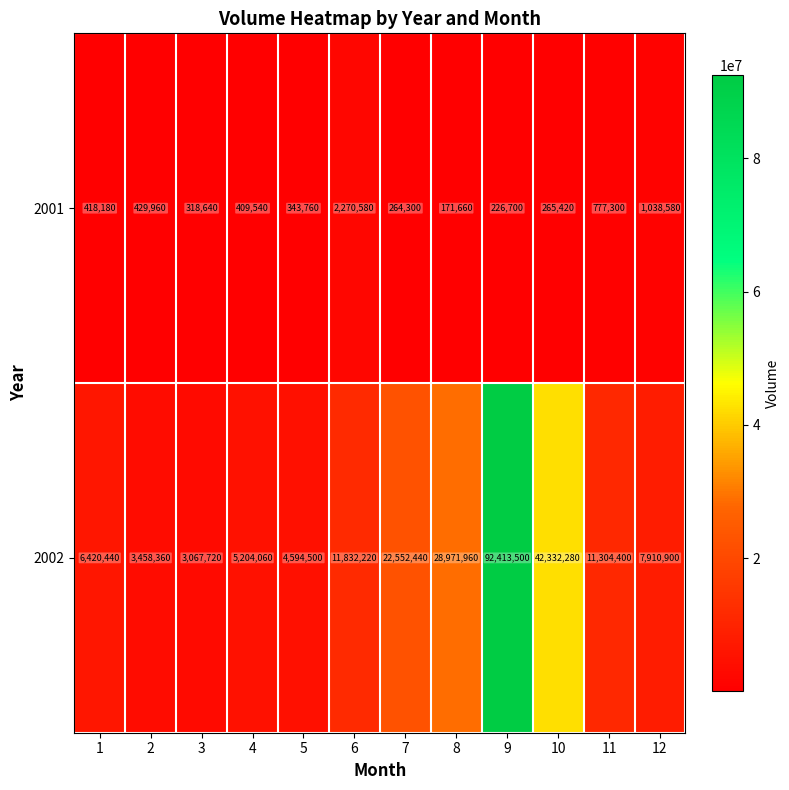

True or false: 2001 has a value of 3571989 at 6.

False